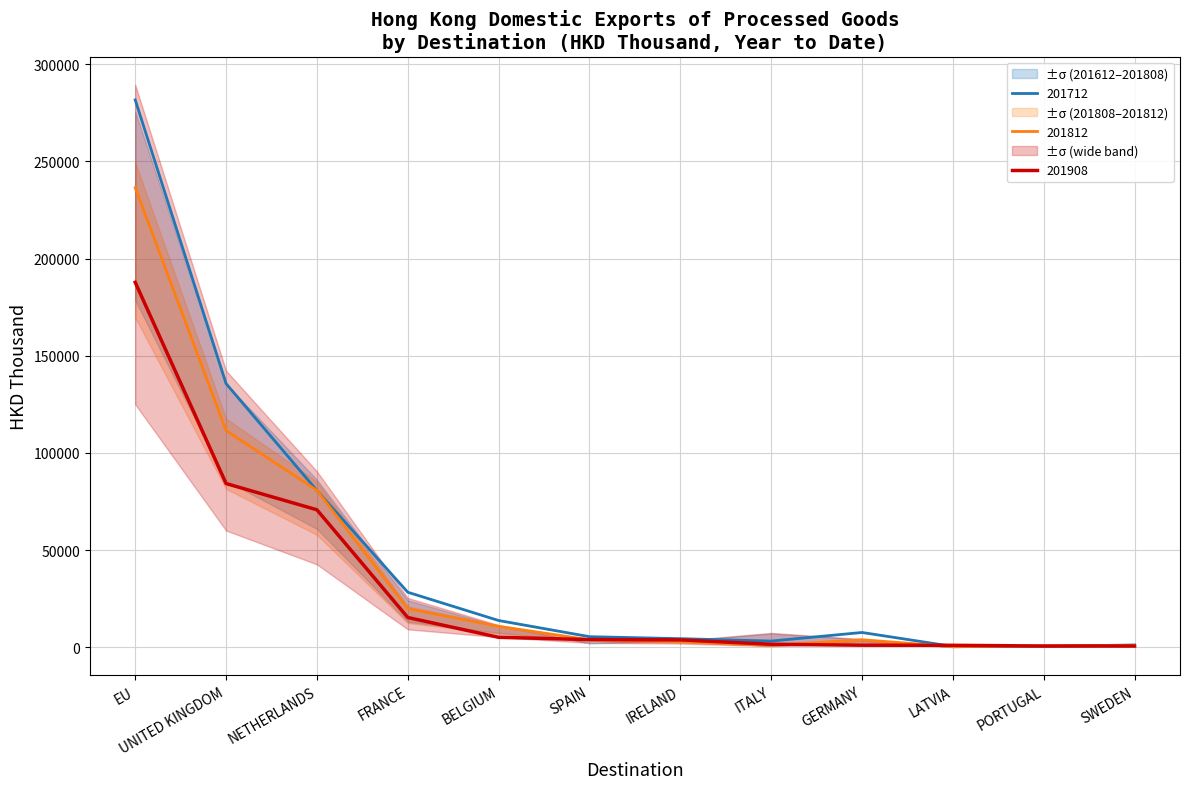

How many lines are shown in the chart?

3